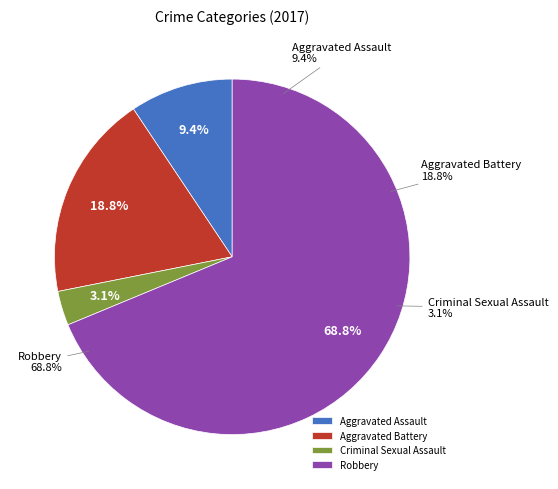

To the nearest percent, what portion does Criminal Sexual Assault represent?

3%